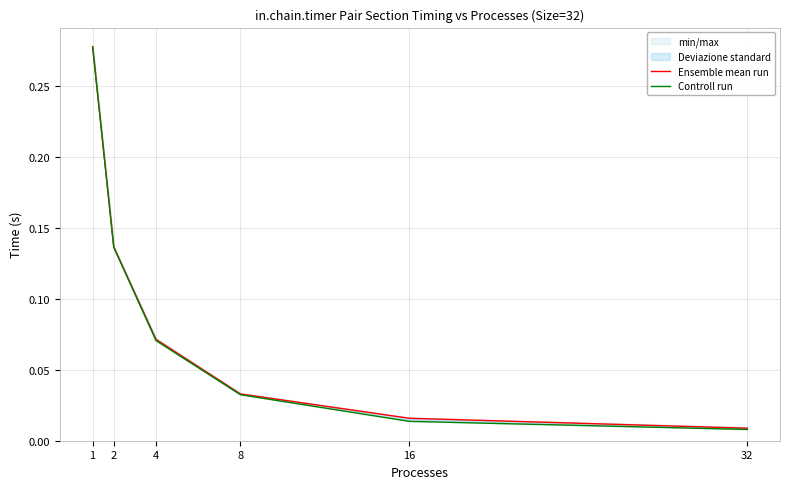

Between 8 and 1, which is larger?

1